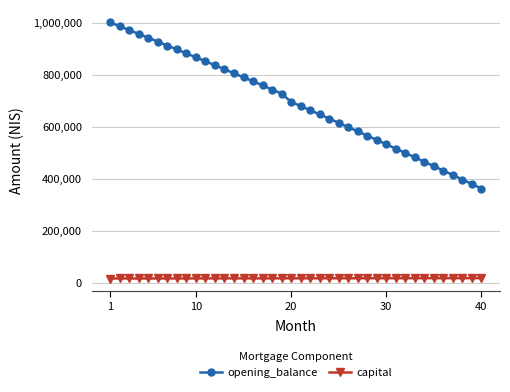

Which series has the largest total across all categories?

opening_balance